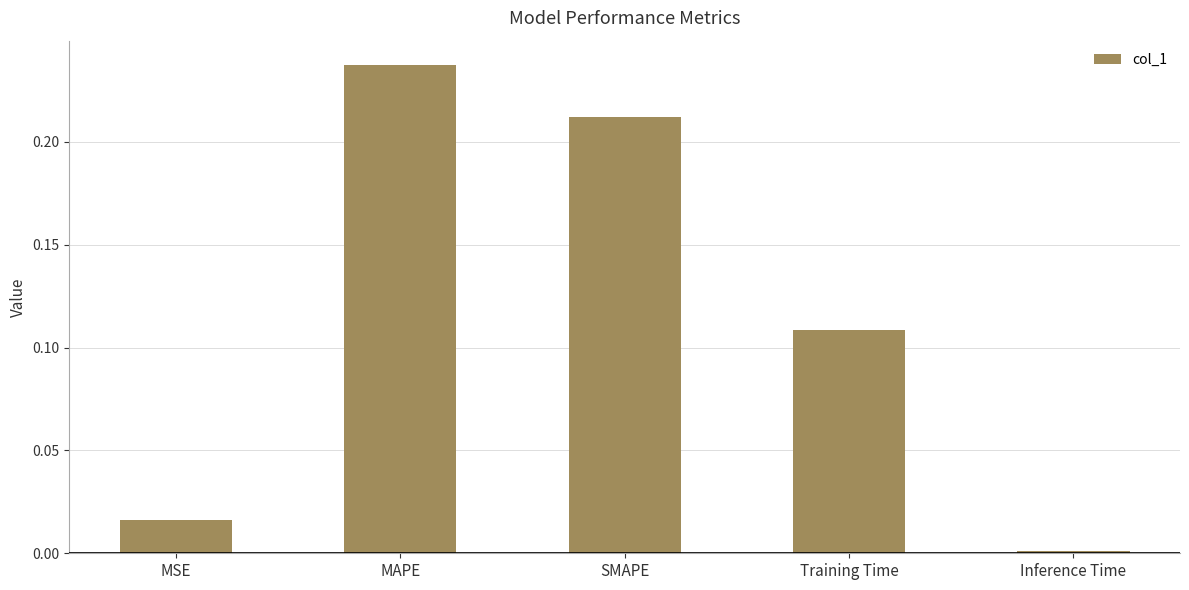

Rank the categories by value from lowest to highest.

Inference Time, MSE, Training Time, SMAPE, MAPE